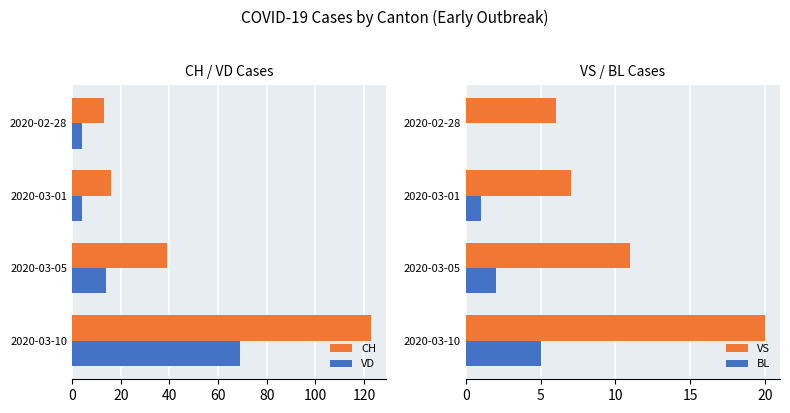

Where is BL nearest to the value 2?

2020-03-05